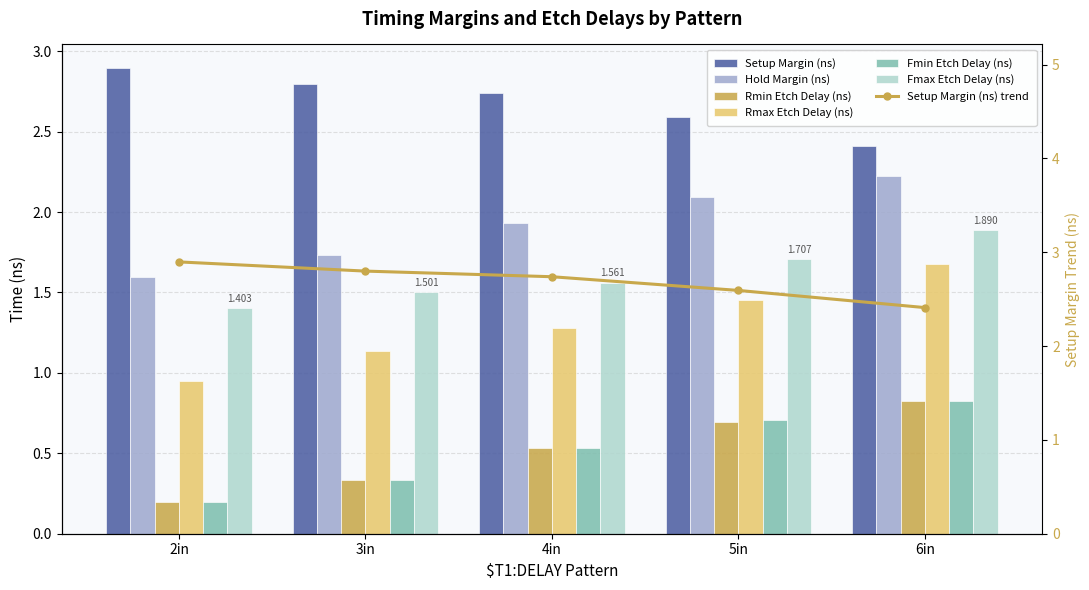

What is the difference between the Rmax Etch Delay (ns) values at 2in and 6in?

0.7